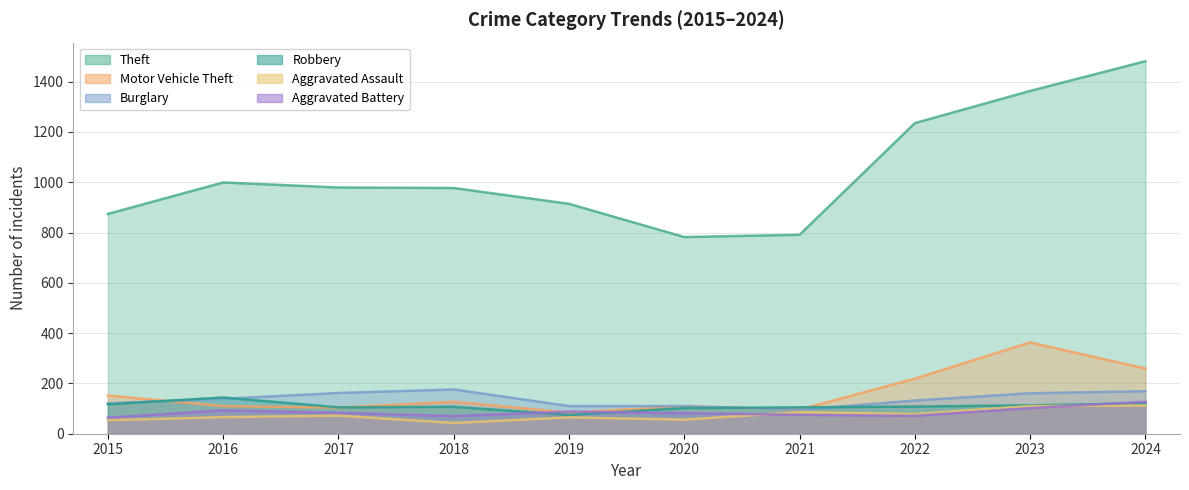

What are all the series names shown in the legend?

Theft, Motor Vehicle Theft, Burglary, Robbery, Aggravated Assault, Aggravated Battery